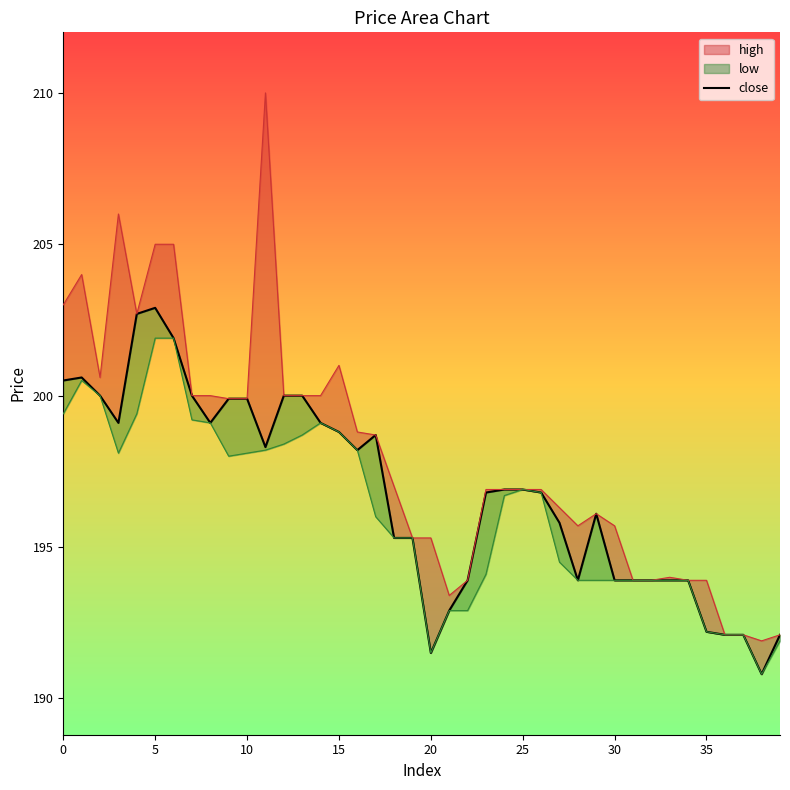

What is the difference between the maximum and minimum values?

12.1